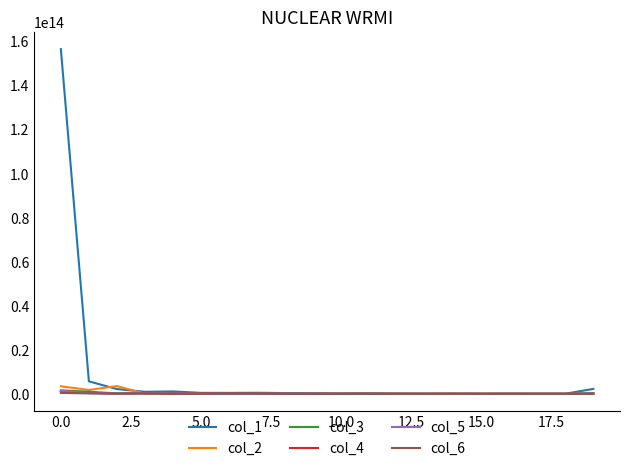

Which series has the widest spread of values?

col_1